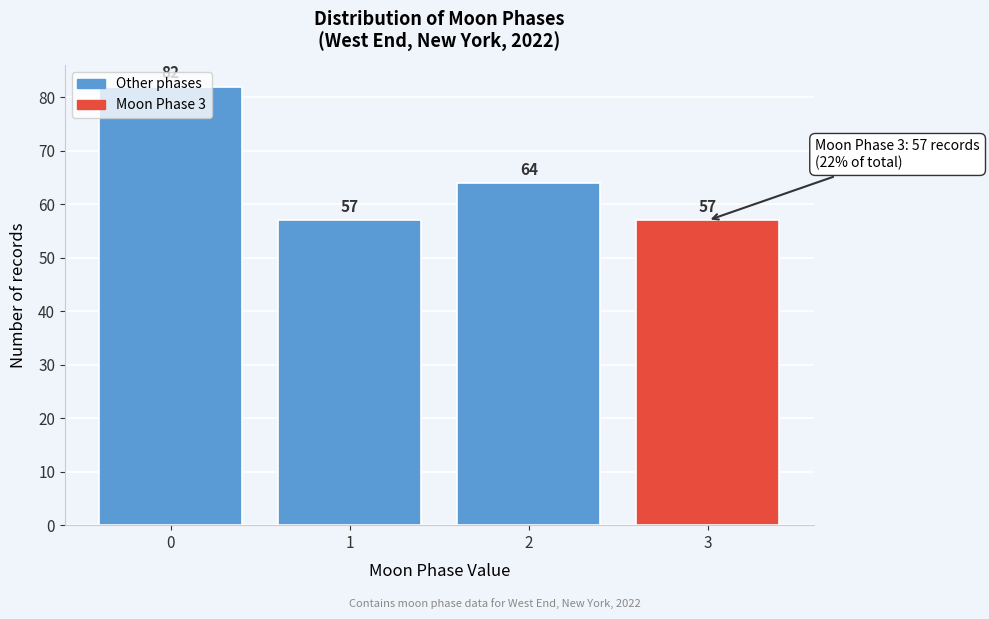

What is the sum of all values?

260